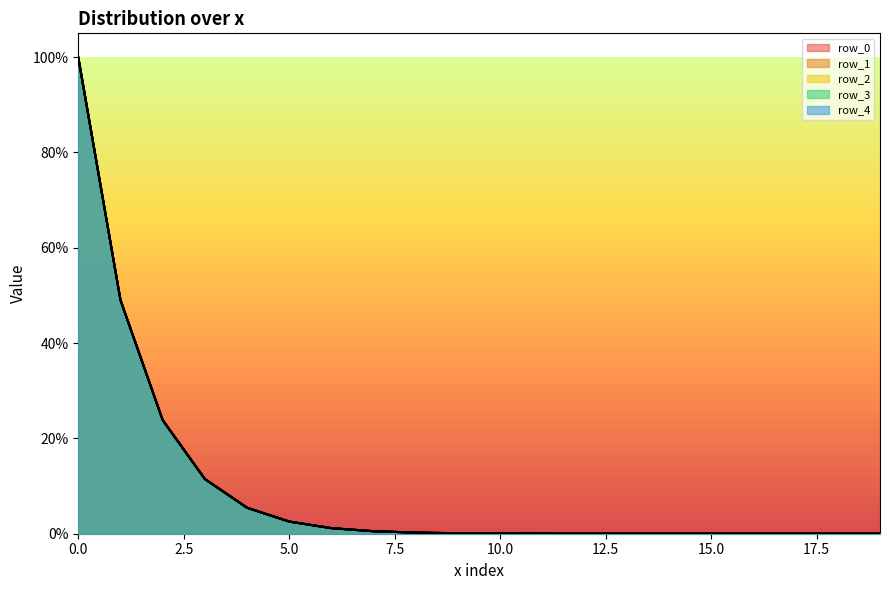

What is the sum of all row_3 values?

1.9